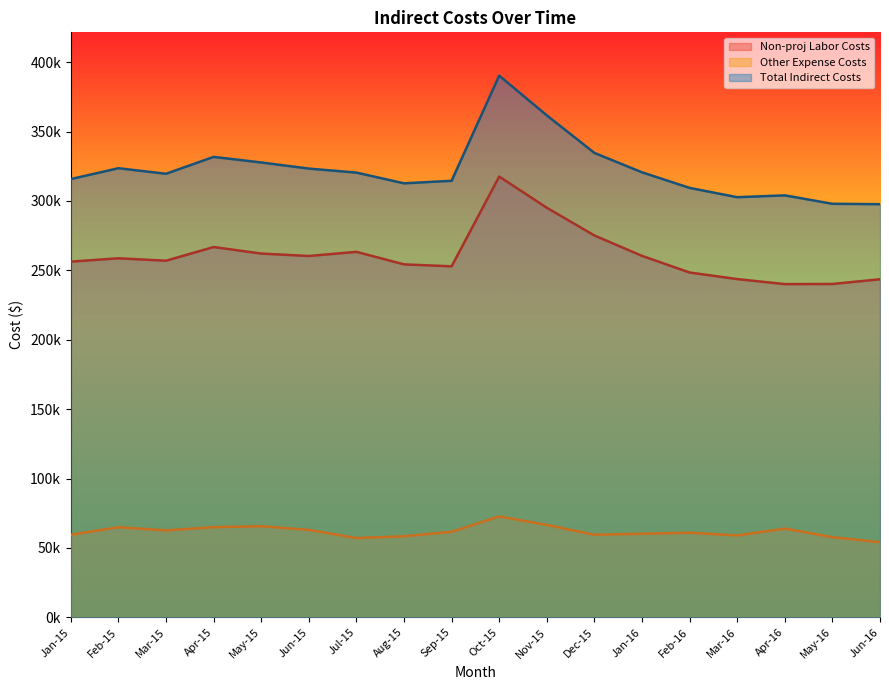

What is the sum of all Other Expense Costs values?

1112358.0